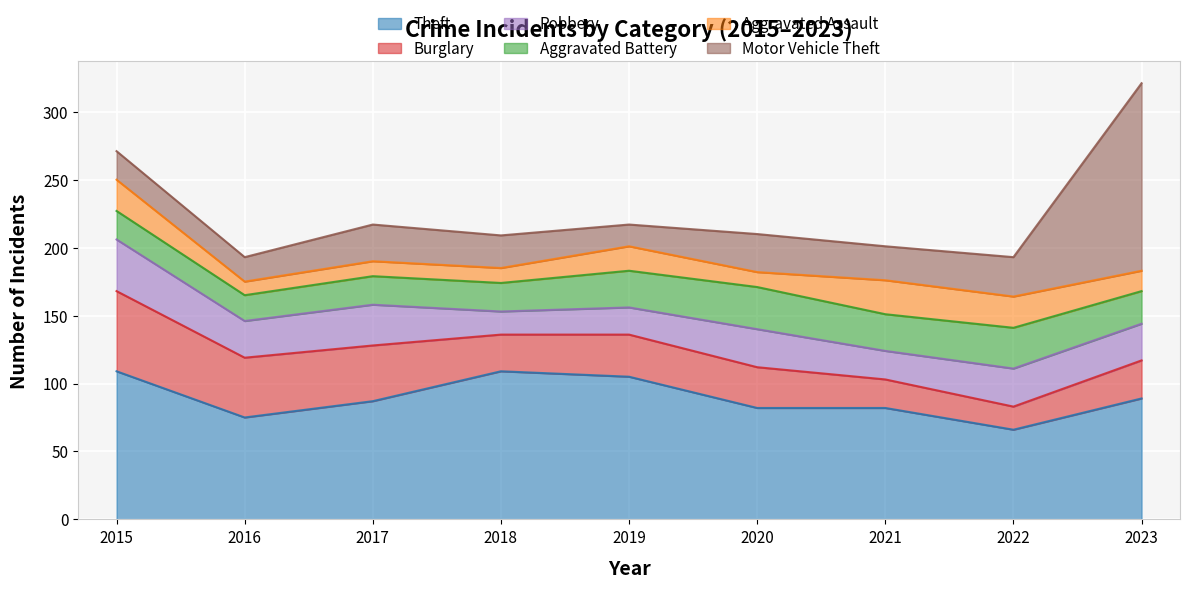

Which category has the lowest value in the Theft series?

2022